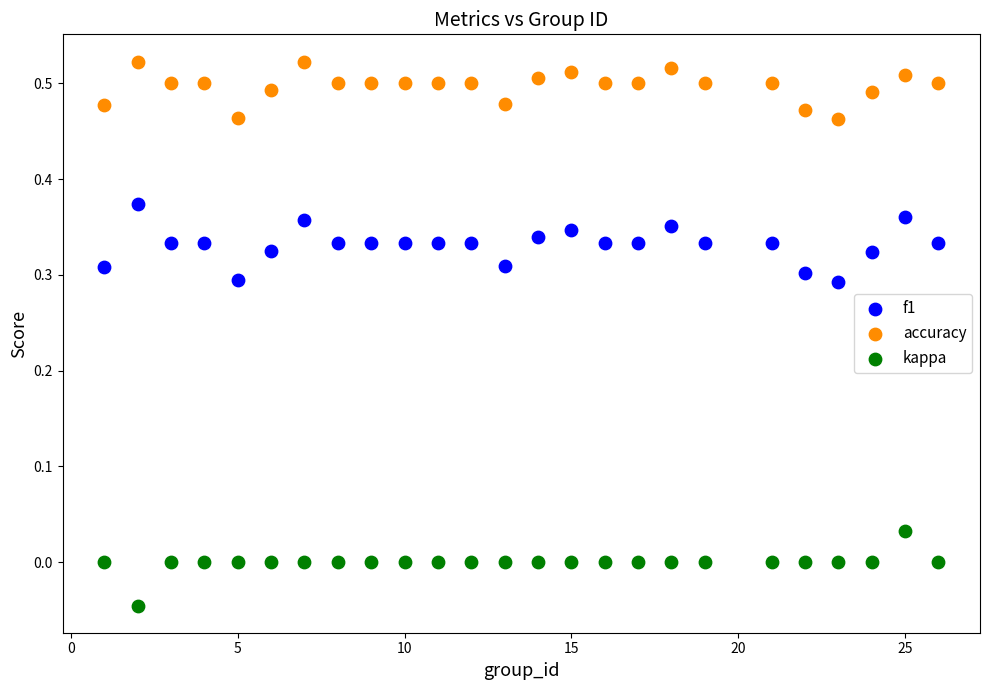

Across all data points, what is the range of X values (max minus min)?

25.0